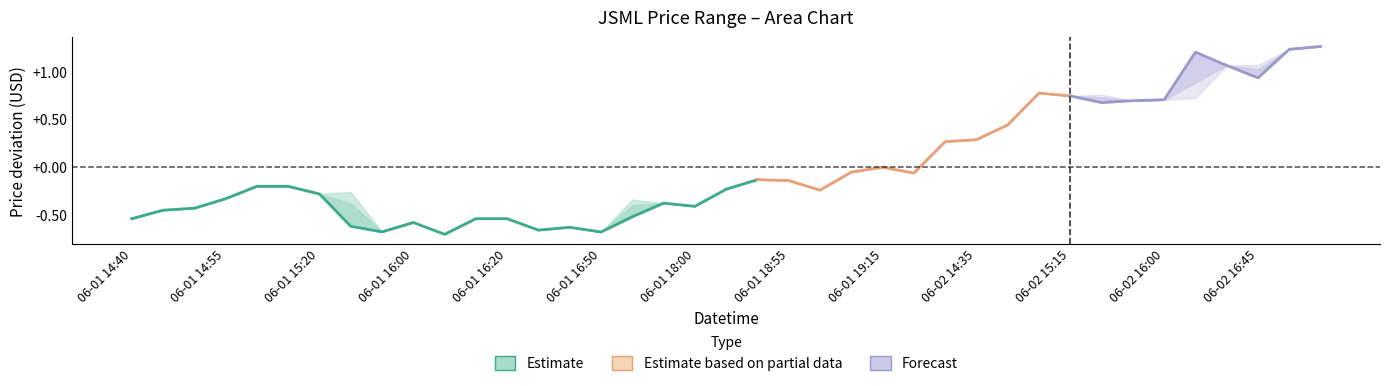

What is the label of the 6th point from the right?

2022-06-02 16:00